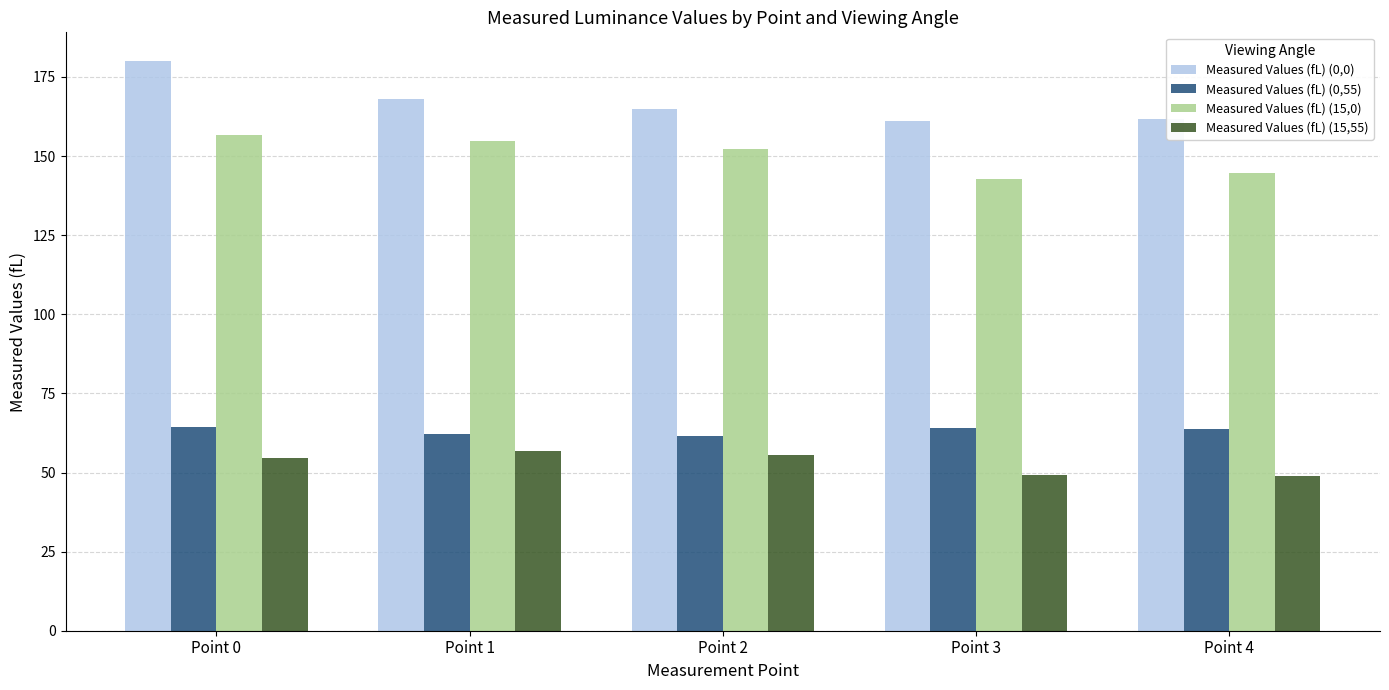

Is it true that Measured Values (fL) (0,55) equals 64.4 at Point 0?

True